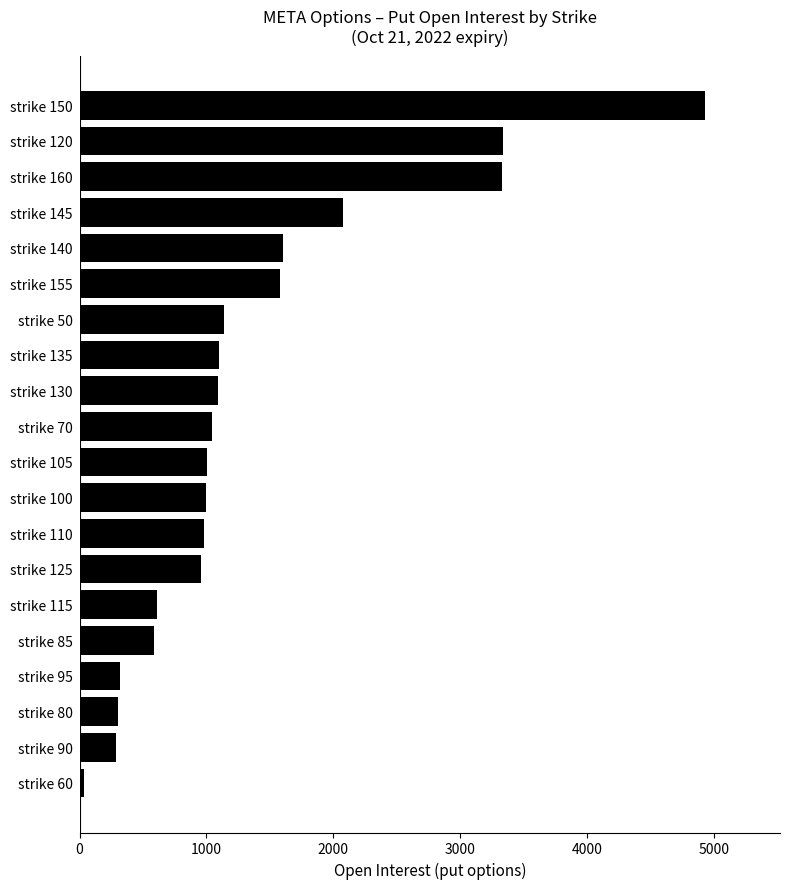

Which category has the highest value across all series?

strike 150